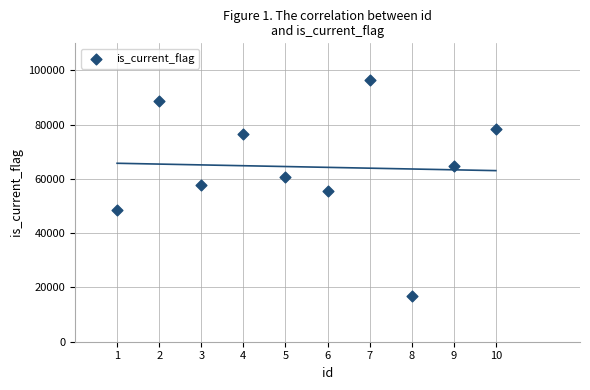

What is the range of X values (max minus min)?

9